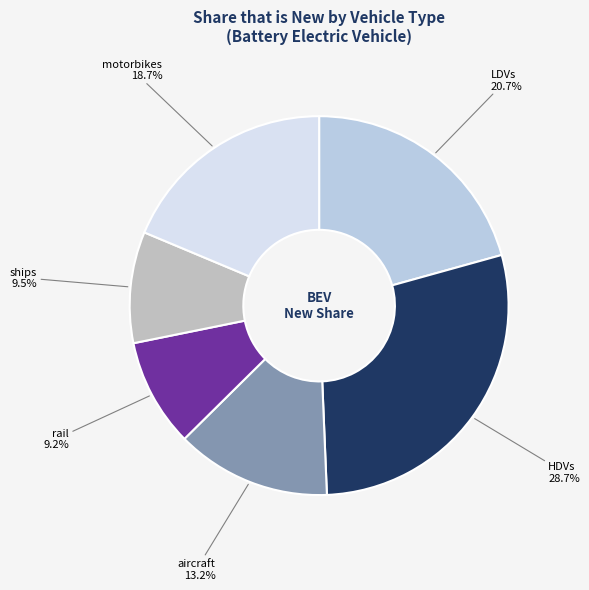

How many segments does this pie chart have?

6